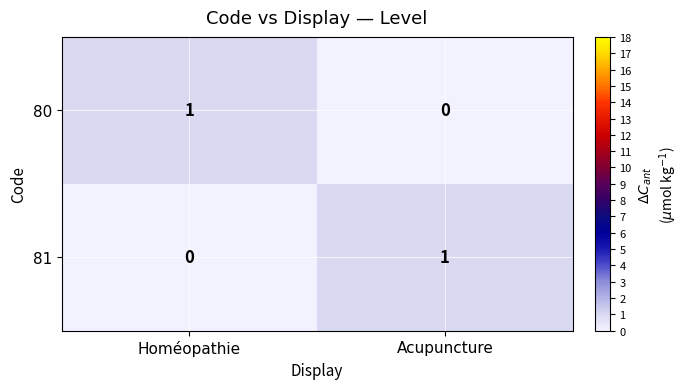

Reading left to right, extract all data points from this chart.

80: 1	0
81: 0	1